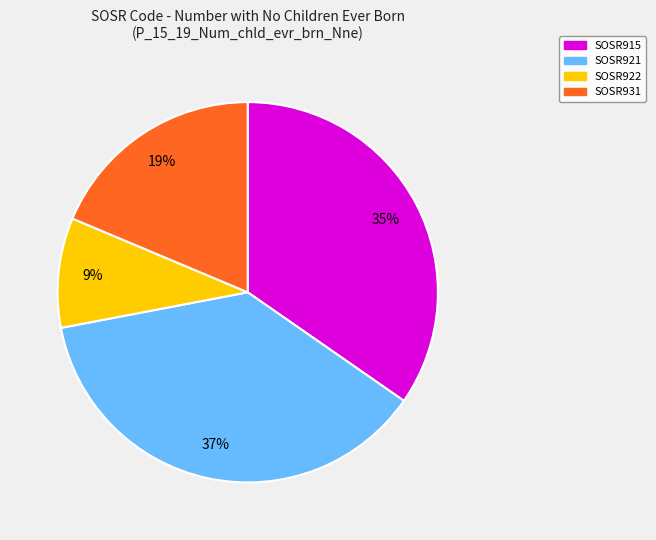

Is there a majority slice in this chart?

No